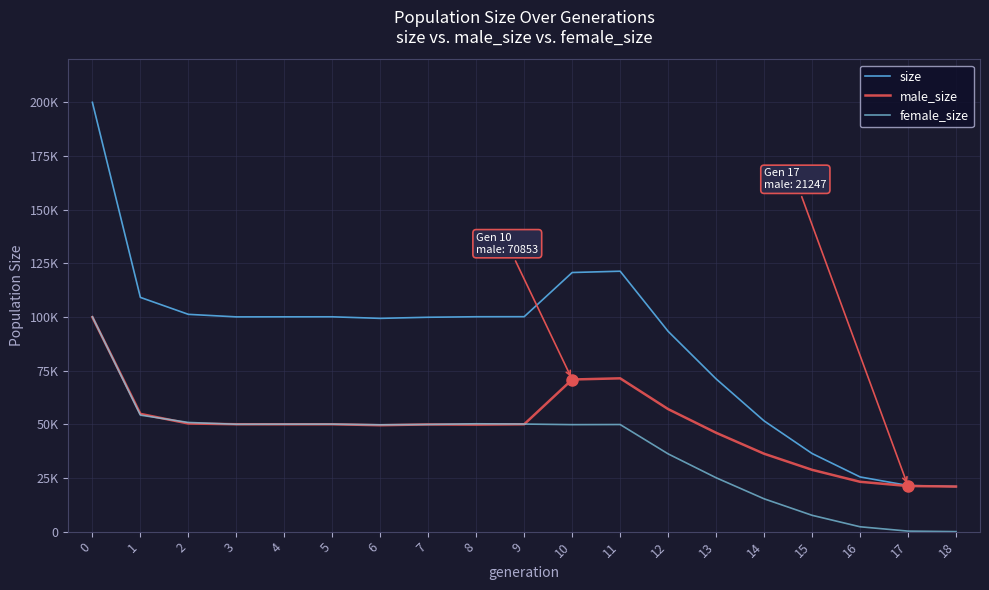

Is this an area chart (filled region under the line)?

No